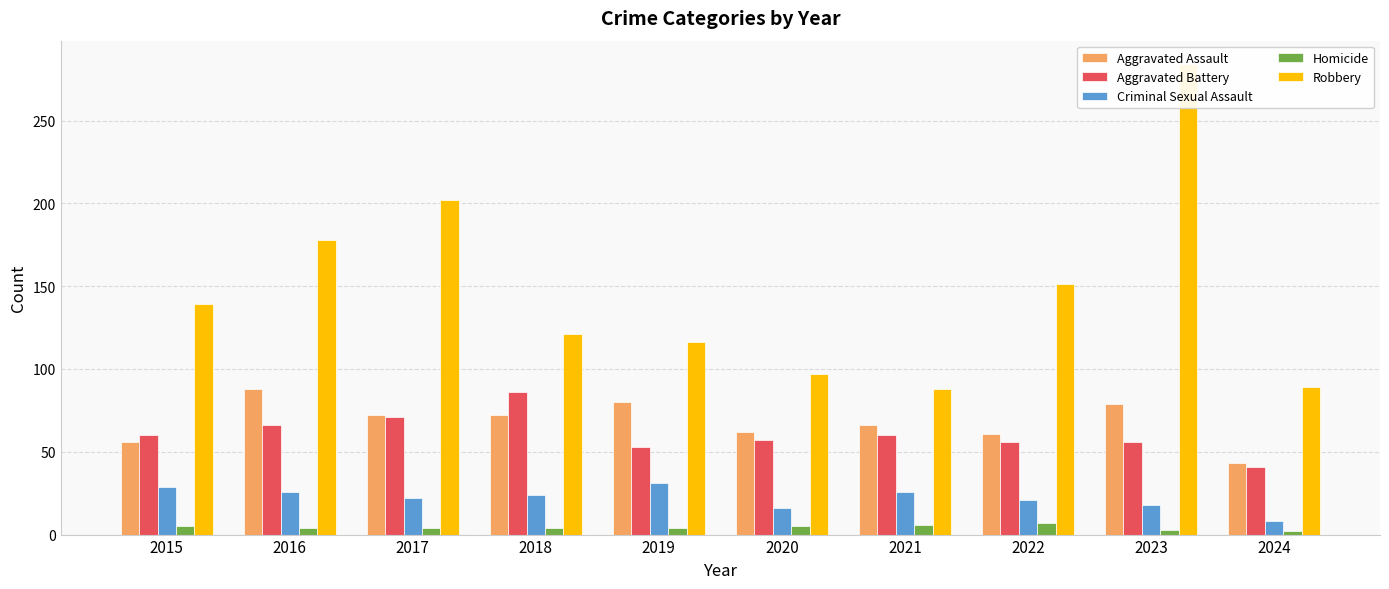

List the series in order of their peak value, lowest first.

Homicide, Criminal Sexual Assault, Aggravated Battery, Aggravated Assault, Robbery